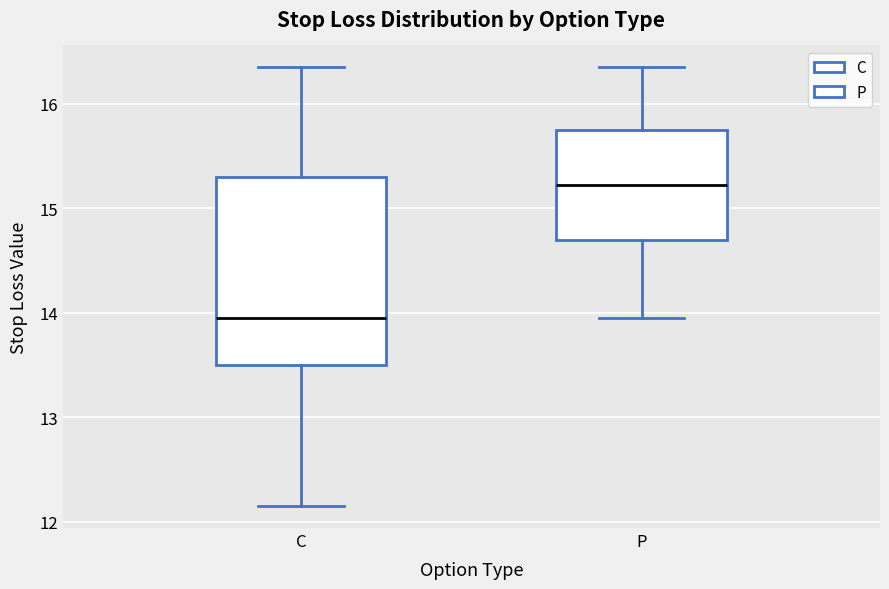

Where is the lower edge of the box for C on the y-axis? The values are not printed on the chart, so give them approximately, as read against the axis.

13.5